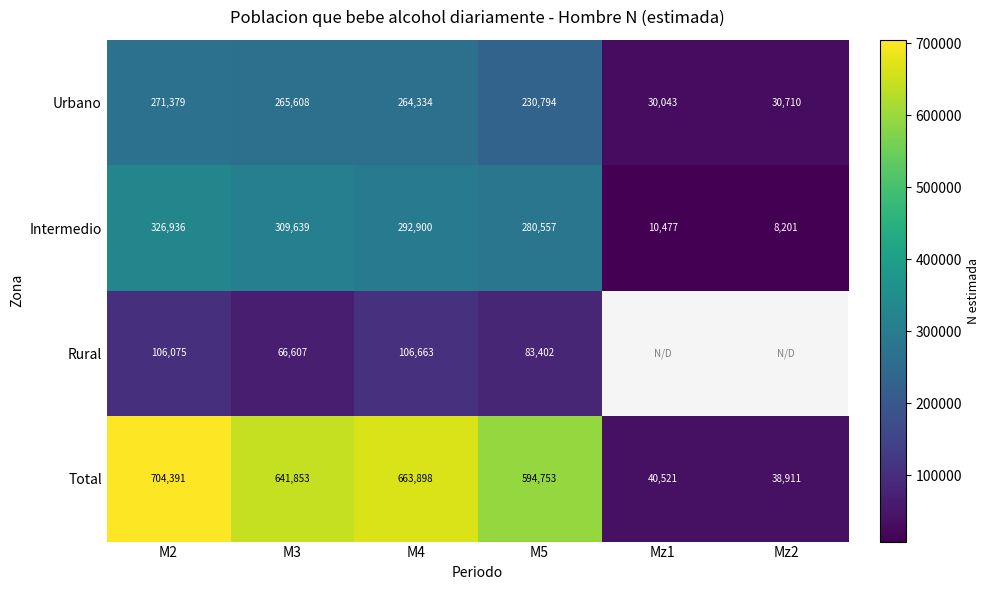

Where does the Intermedio series first go above 292900?

M2